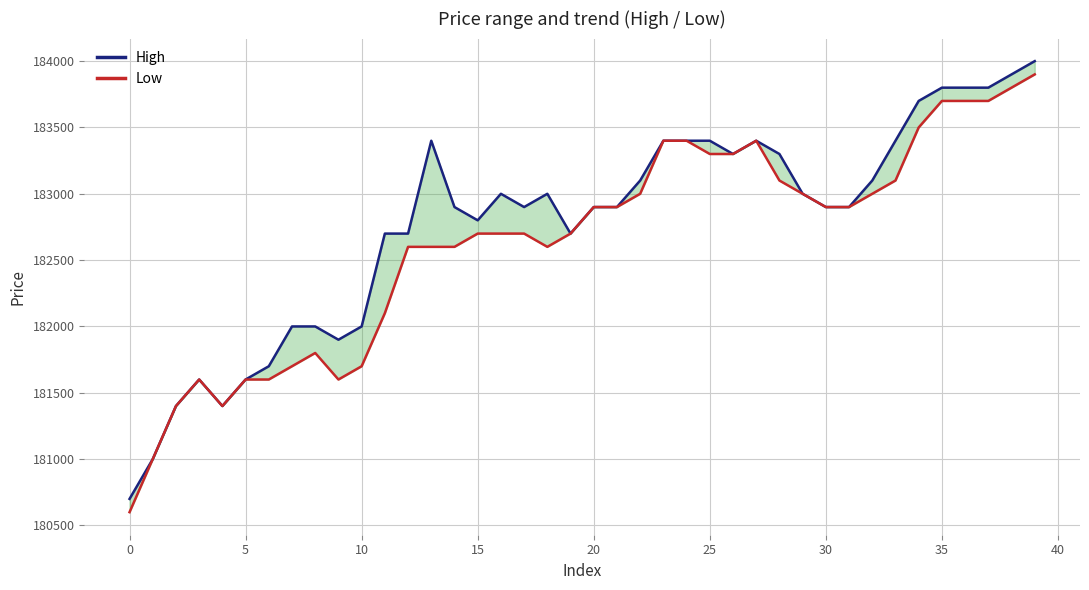

How many lines are shown in the chart?

2